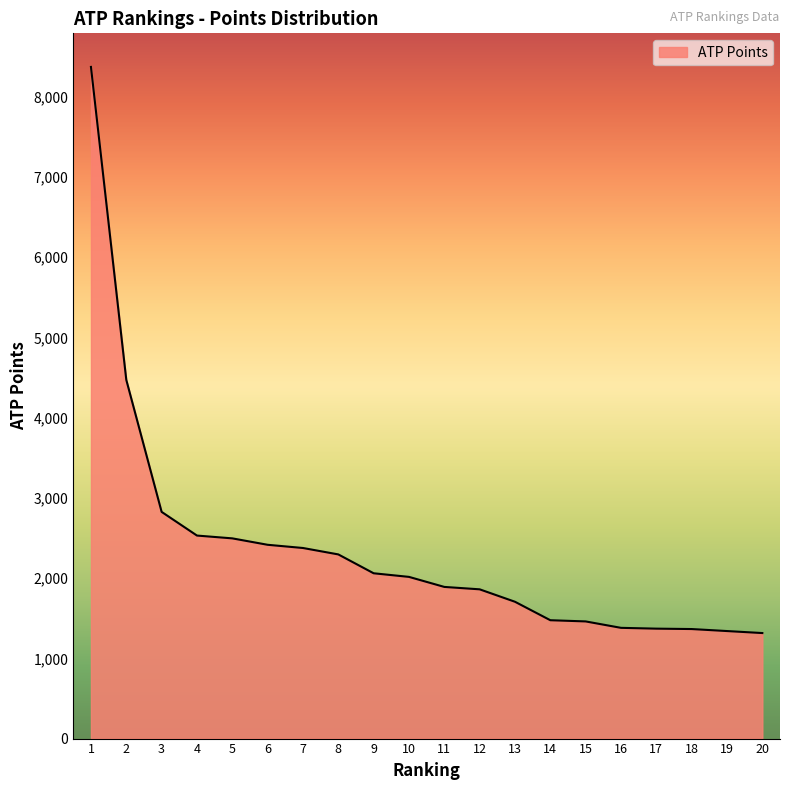

Is it true that the value at 9 is 2699?

False